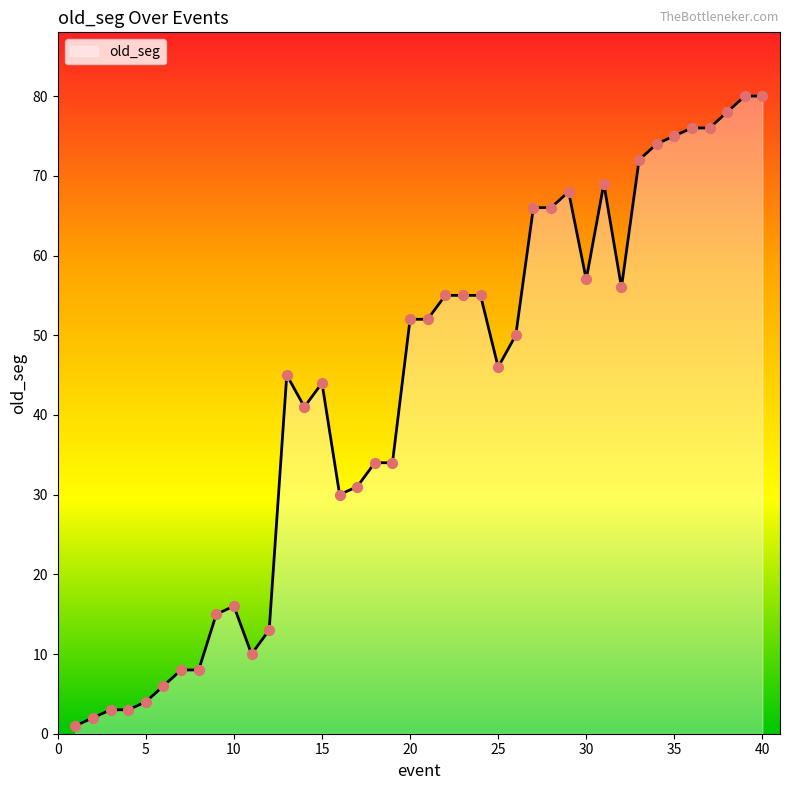

What is the greatest value displayed?

80